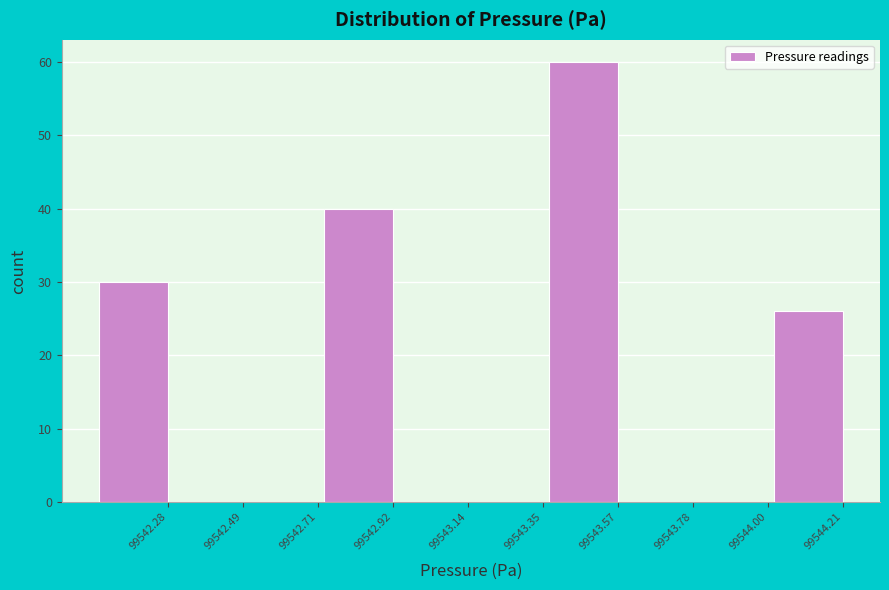

Reading left to right, transcribe all the data shown in this chart.

99542.28=30	99542.49=0	99542.71=0	99542.92=40	99543.14=0	99543.35=0	99543.57=60	99543.78=0	99544.00=0	99544.21=26